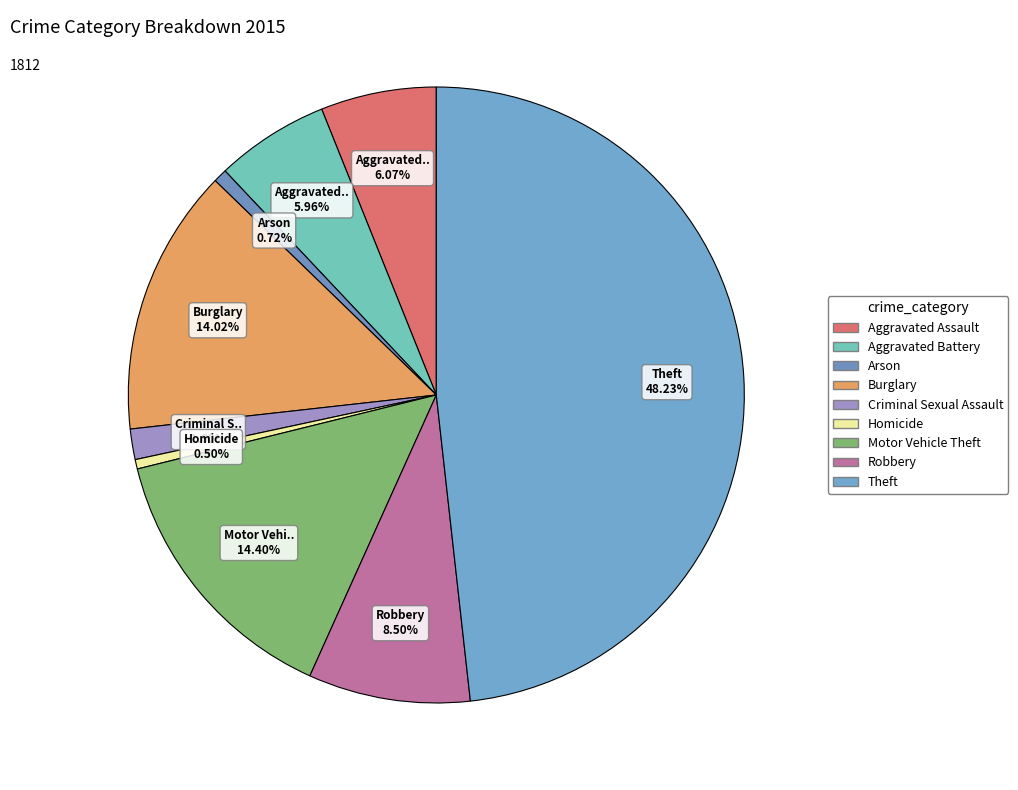

To the nearest percent, what is the difference between the largest and smallest slice percentages?

48%